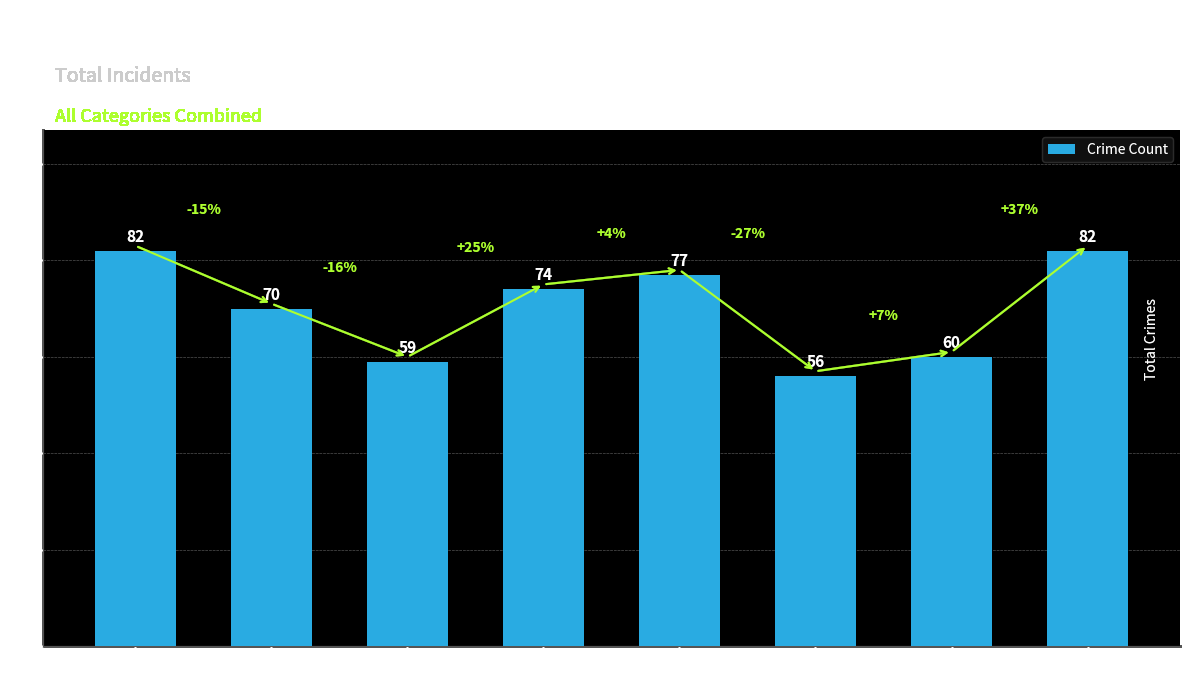

Where does the data first go above 74?

2015